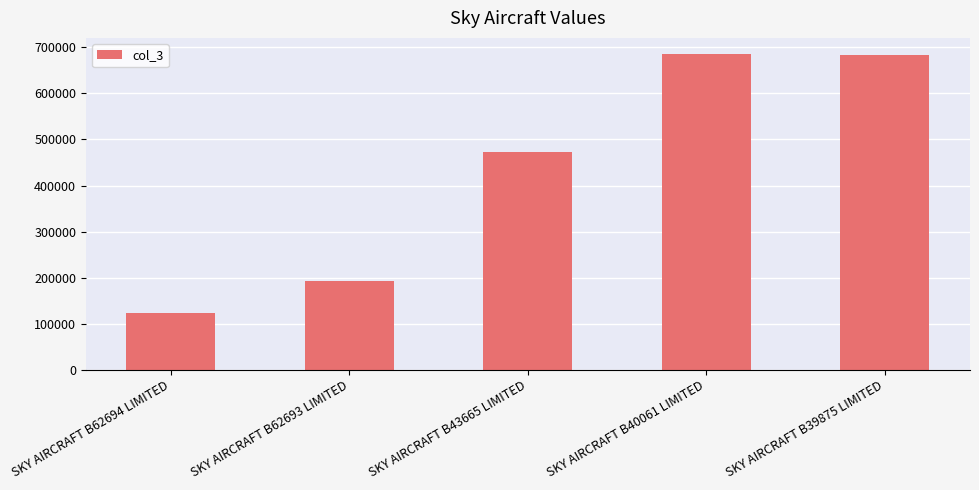

How many series are shown in this chart?

1